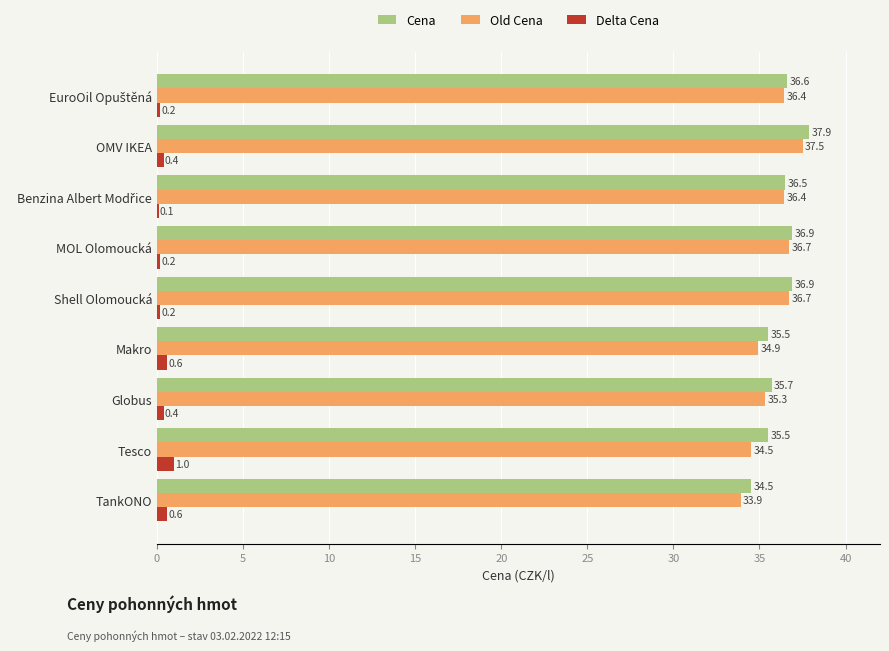

At which category is the sum across all series the highest?

OMV IKEA